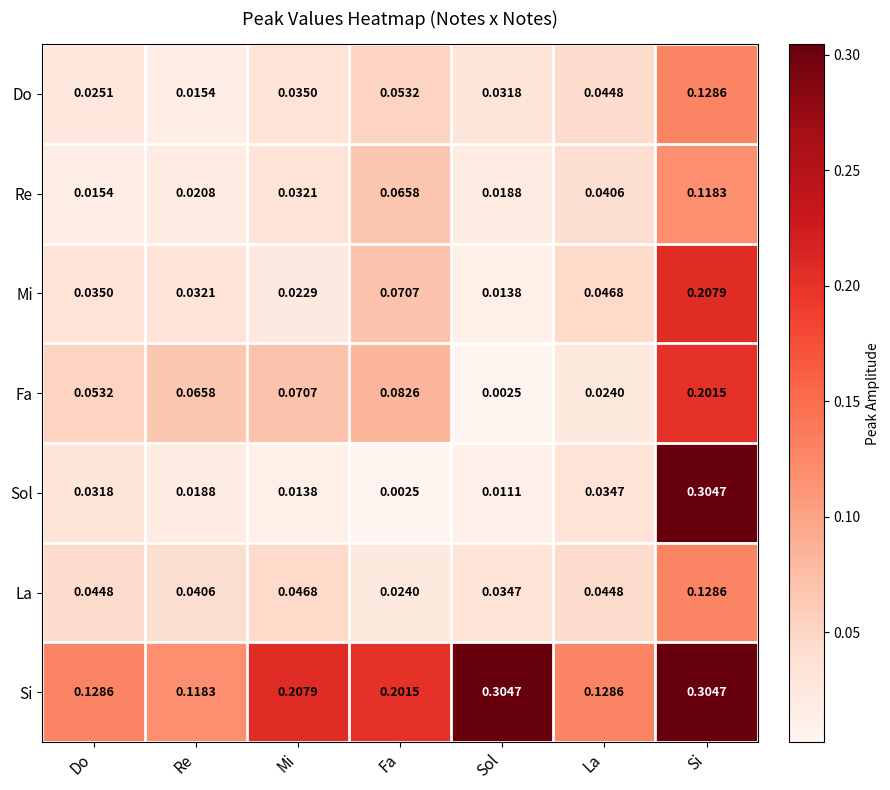

Where is Sol nearest to the value 0?

Fa